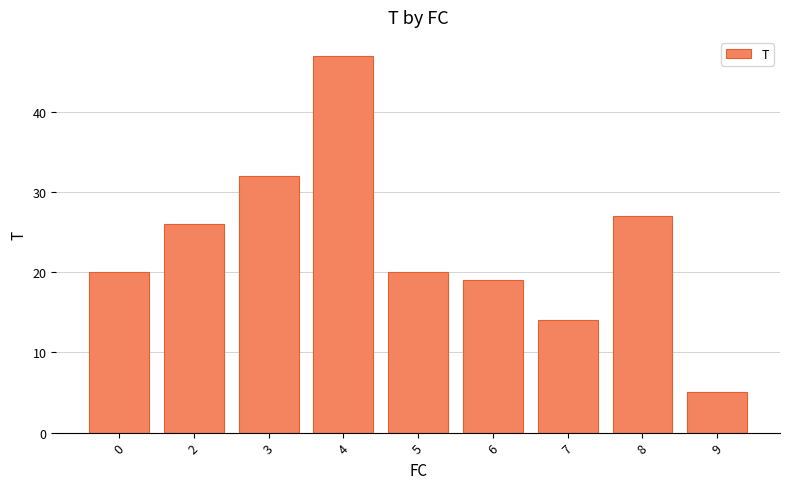

The value at 8 is 27. True or false?

True